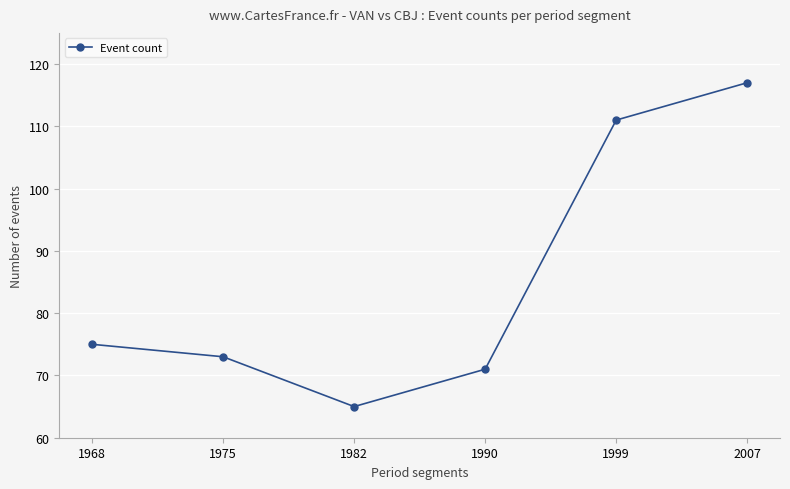

What is the difference between the maximum and minimum values?

52